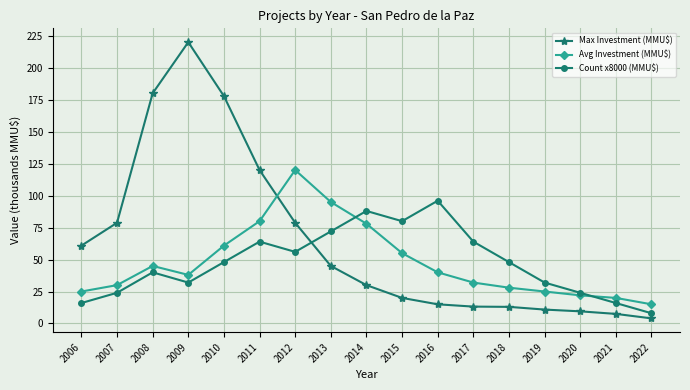

What is the approximate value of Count x8000 (MMU$) at 2010?

48.0